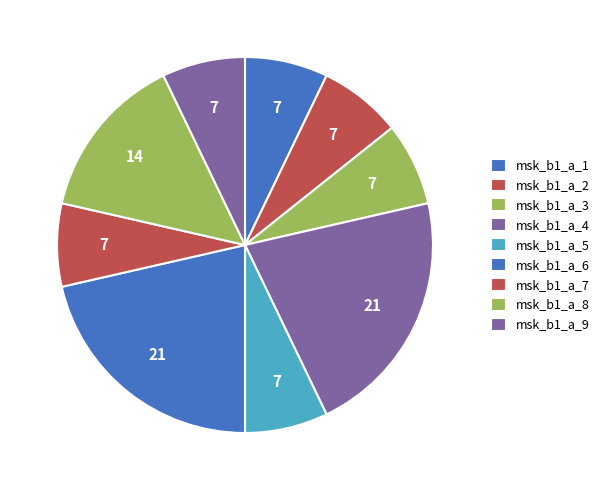

To the nearest percent, what is the difference between the largest and smallest slice percentages?

14%